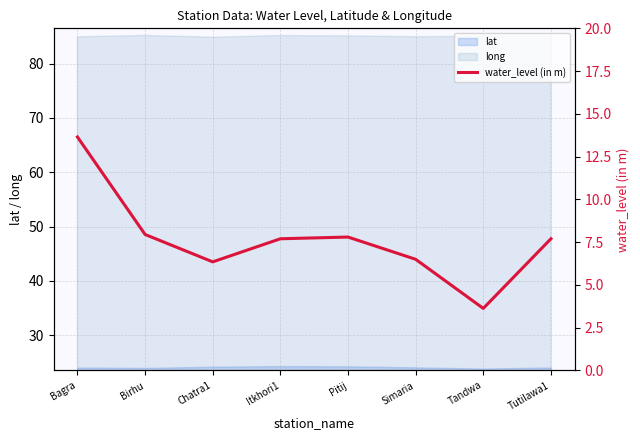

How many categories are shown in the chart?

8